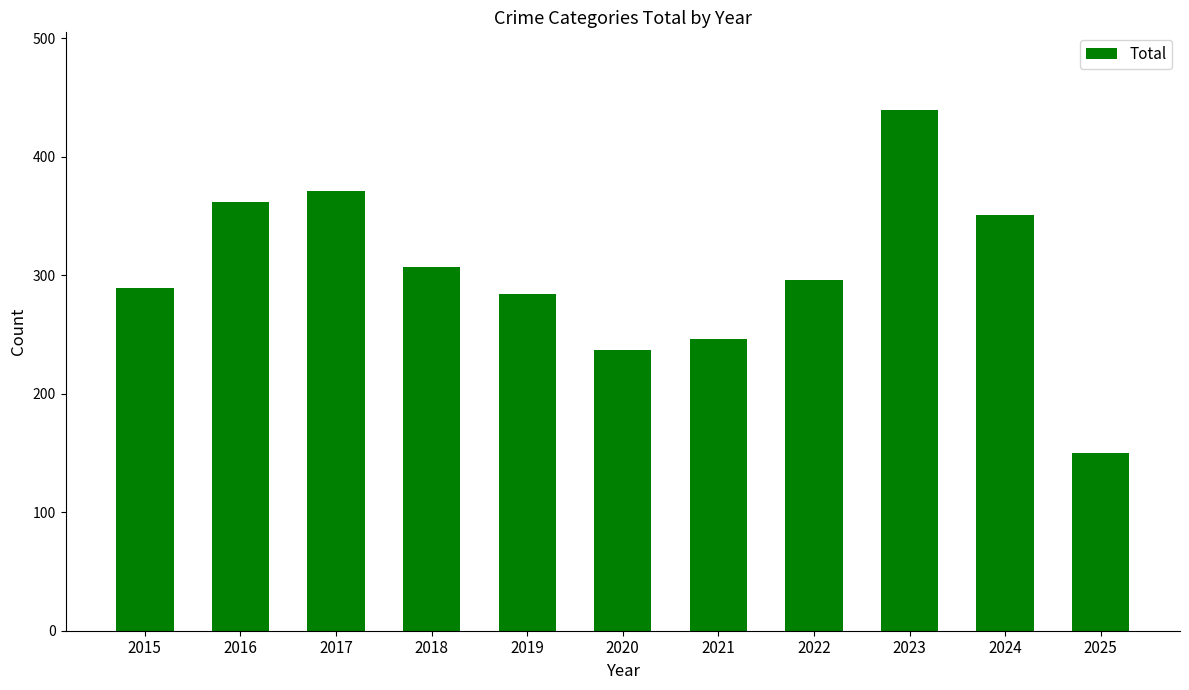

True or false: the data shows 641 at 2016.

False